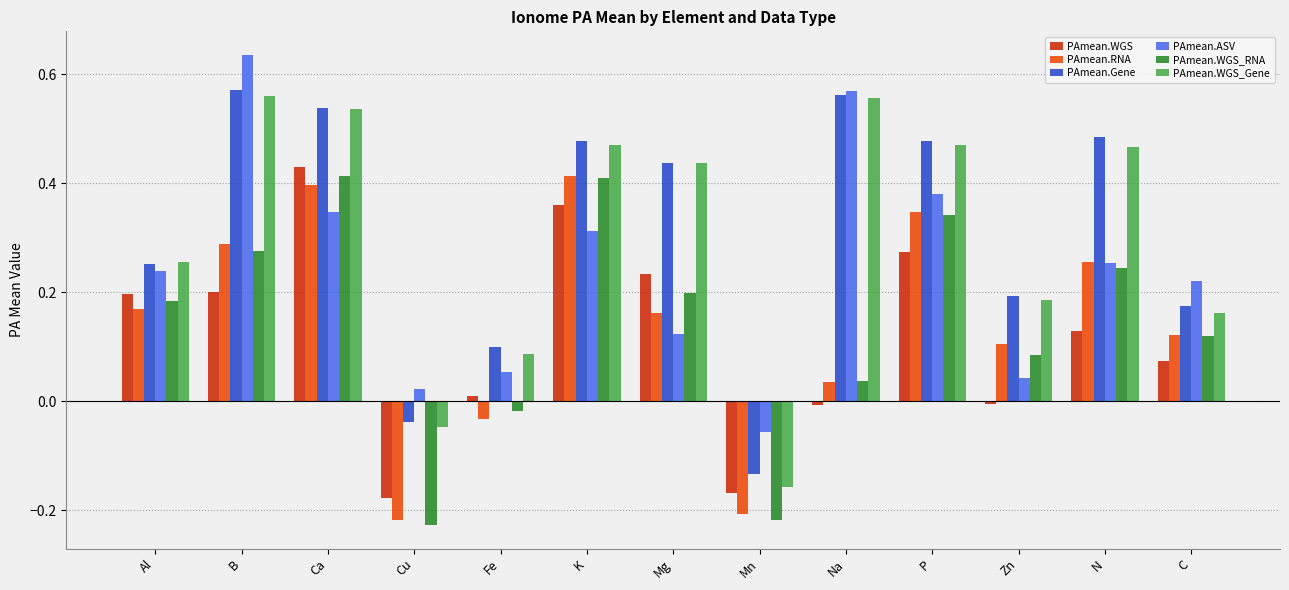

At how many categories does at least one series exceed 0?

12